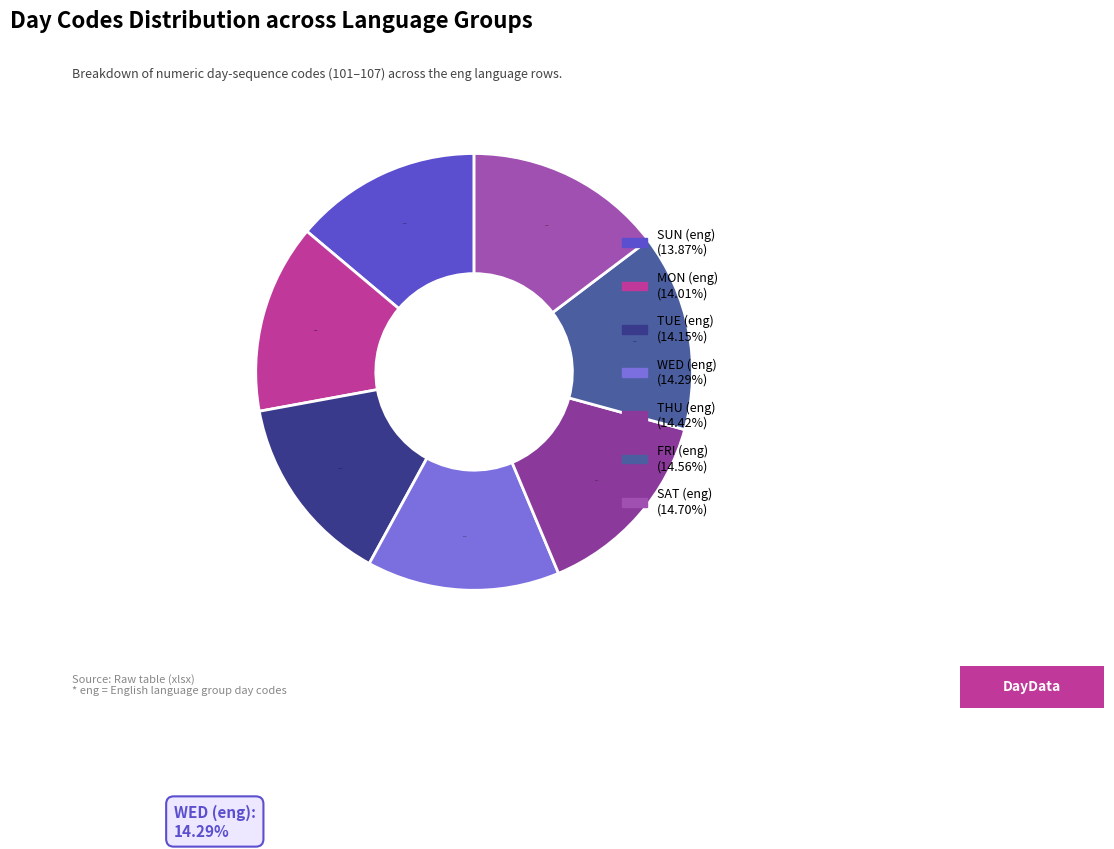

True or false: TUE (eng) accounts for 14% of the total.

True